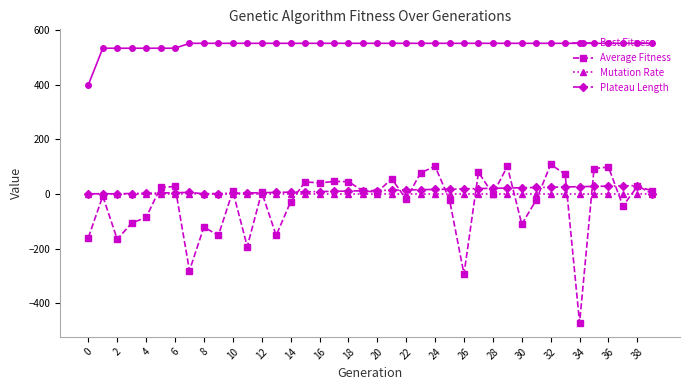

True or false: Mutation Rate and Best Fitness cross at least once.

False